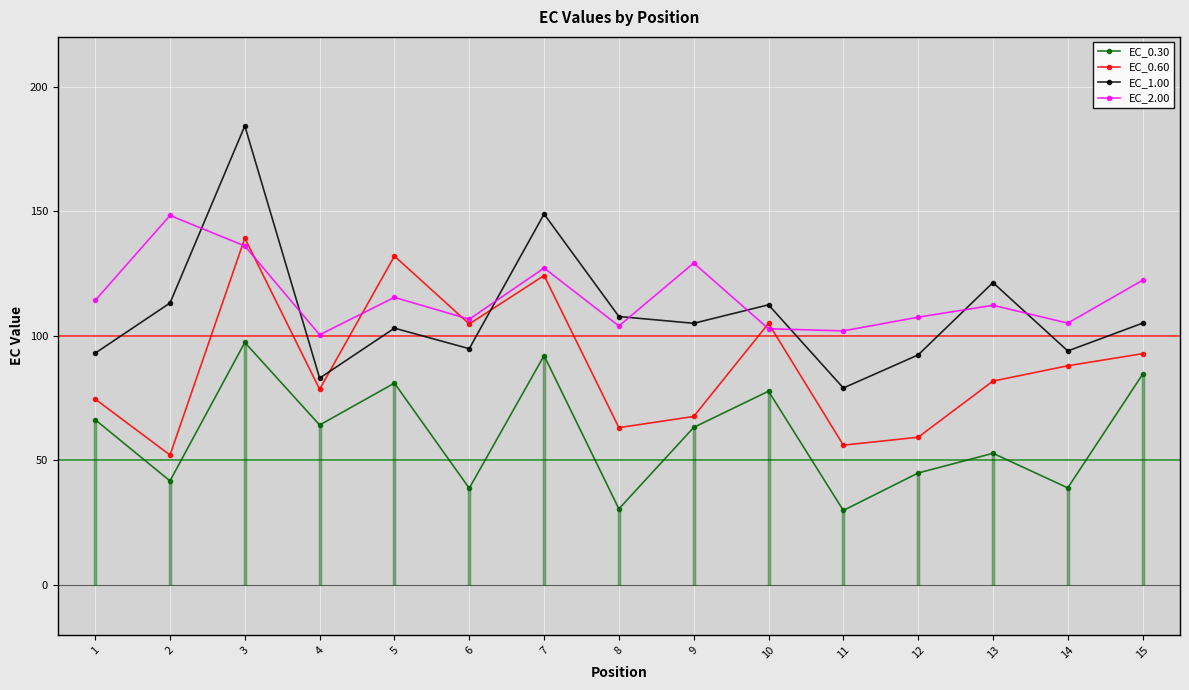

How many data points in EC_1.00 are less than 105?

7